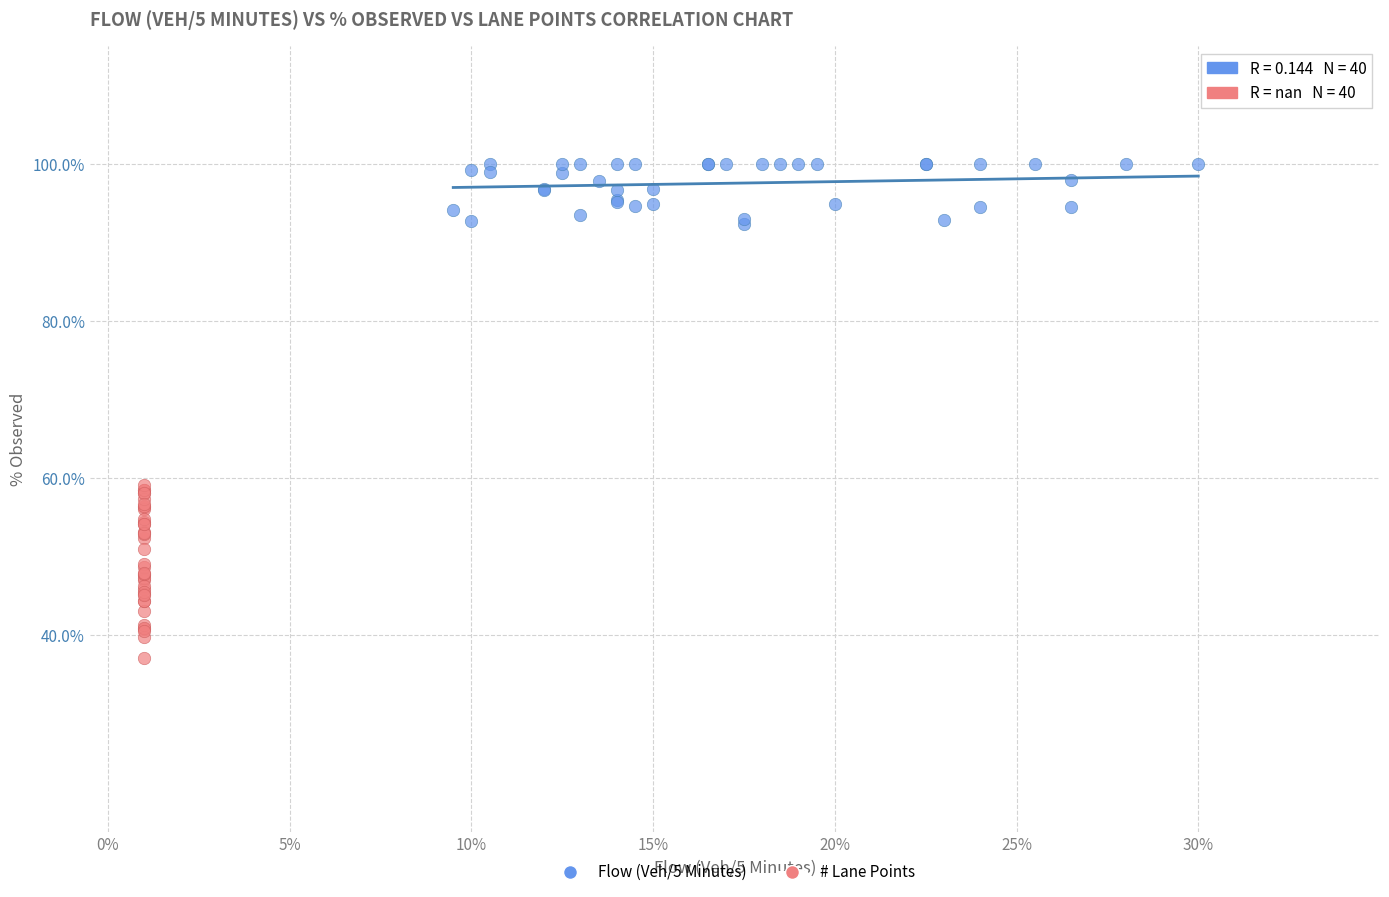

Which series reaches the maximum Y coordinate?

Flow (Veh/5 Minutes)